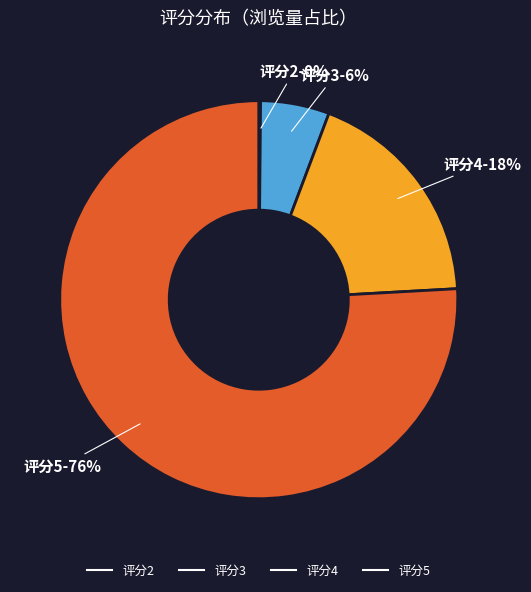

To the nearest percent, what is the average slice percentage?

25%